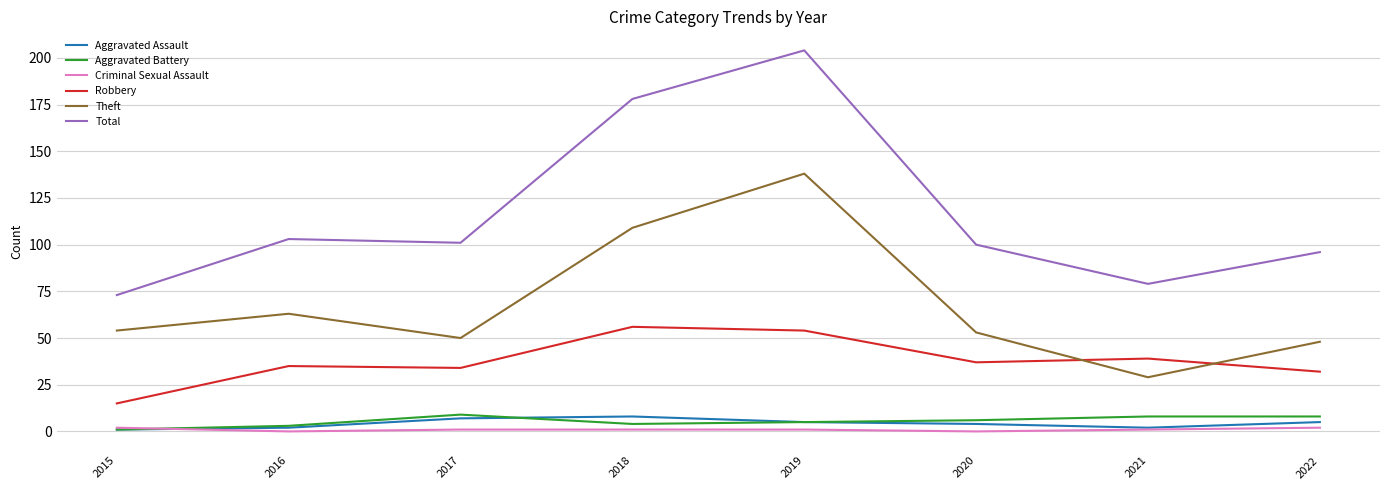

At which label is Theft closest to 83?

2016